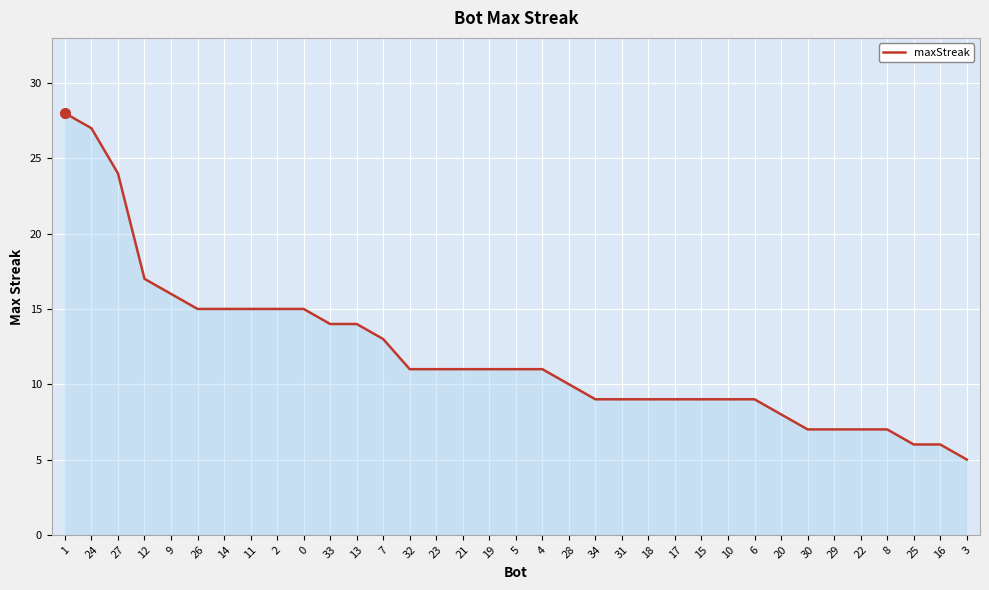

At which label is the value closest to 16?

9